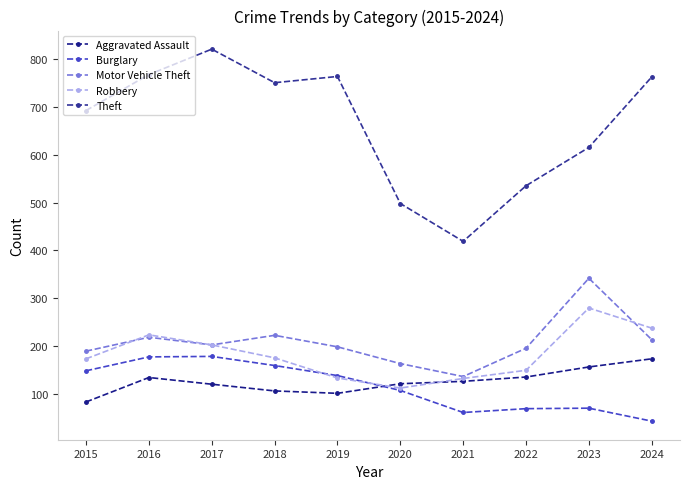

What is the sum of all Robbery values?

1825